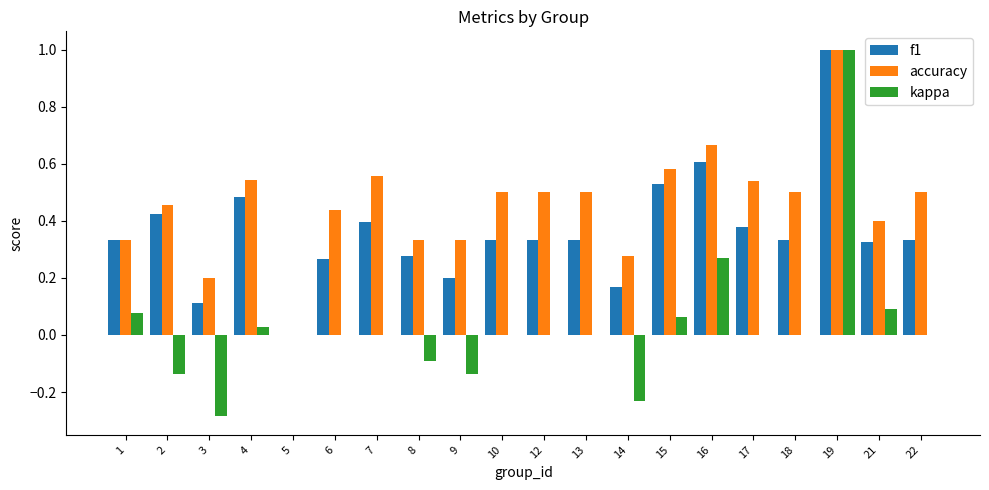

How many positive values does the f1 series have?

19